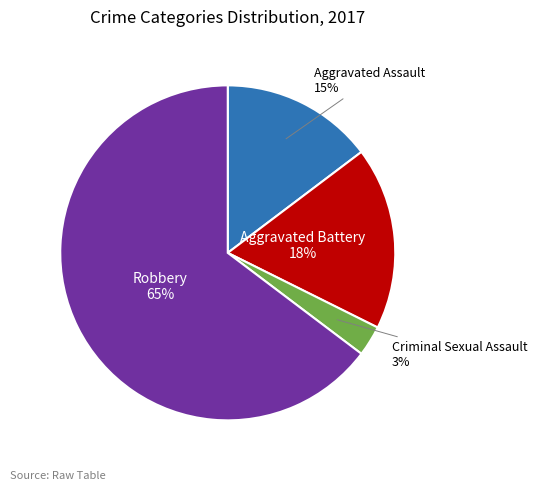

How many segments does this pie chart have?

4